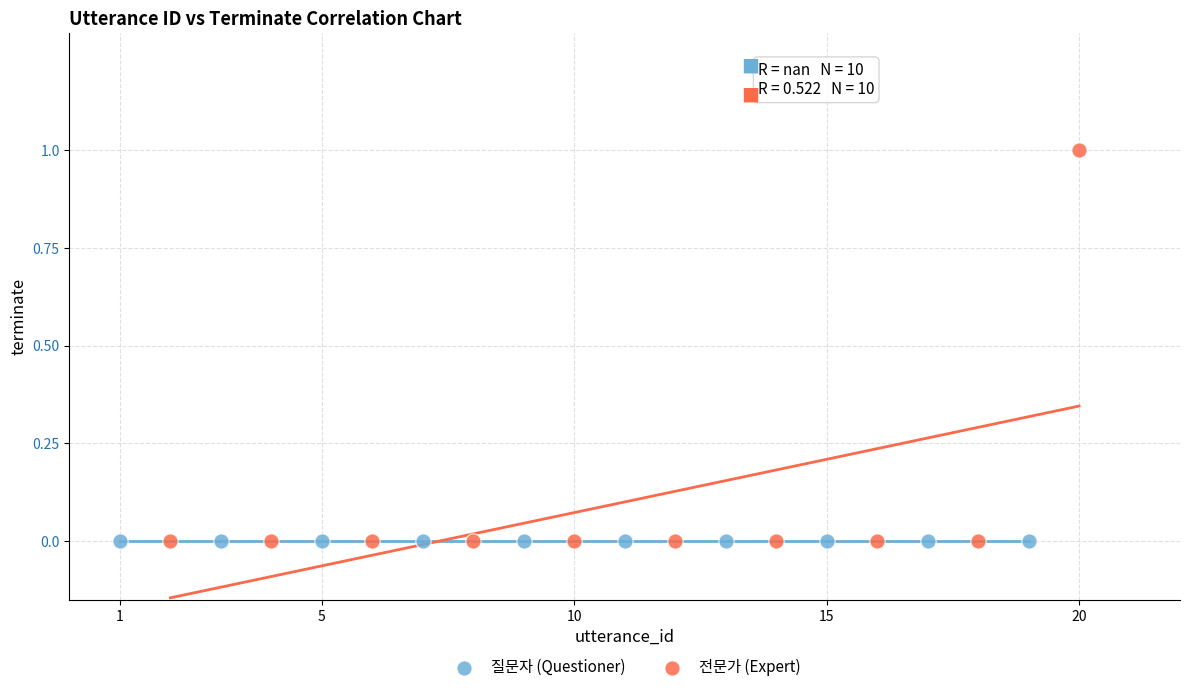

Which series reaches the maximum Y coordinate?

전문가 (Expert)